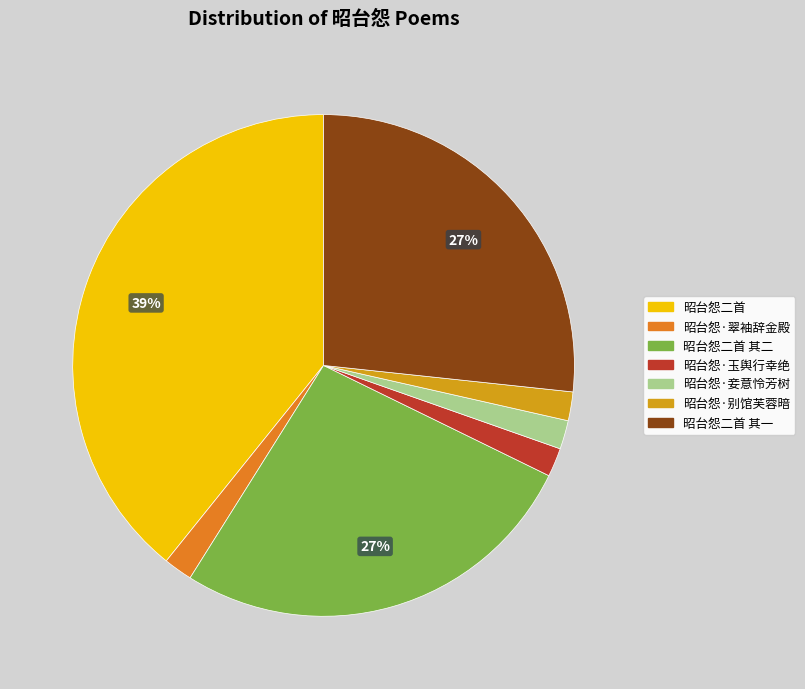

Does any single category account for the majority?

No